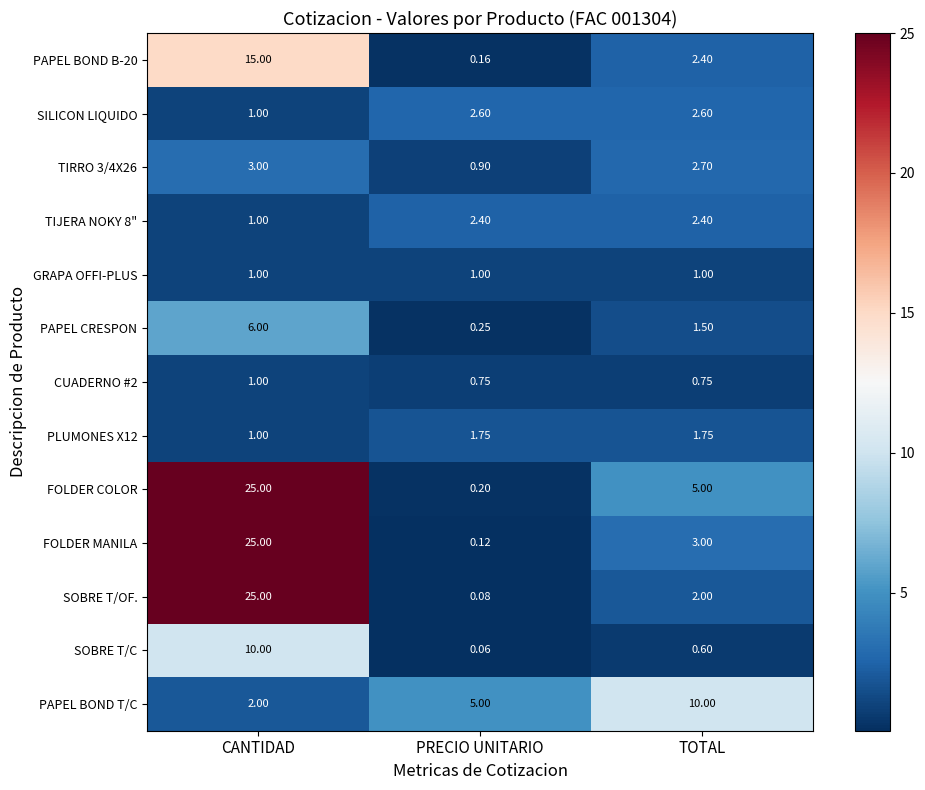

At which category is the sum across all series the highest?

CANTIDAD